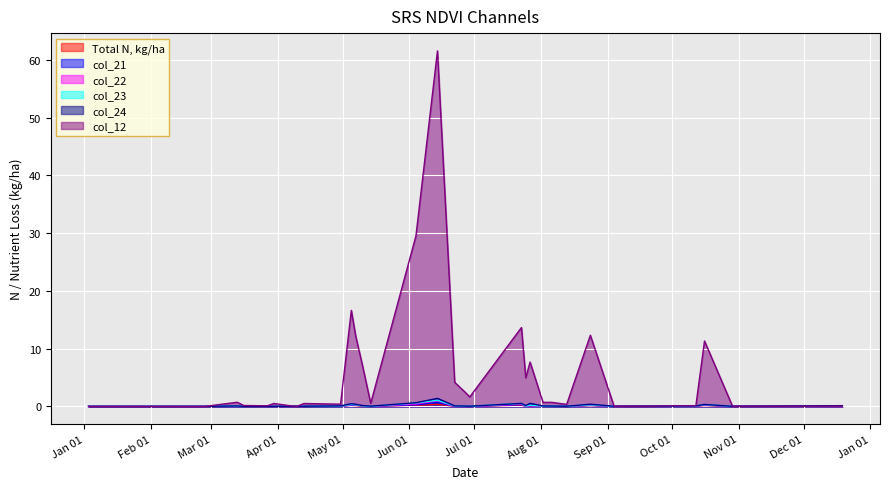

What is the greatest value displayed?

61.6